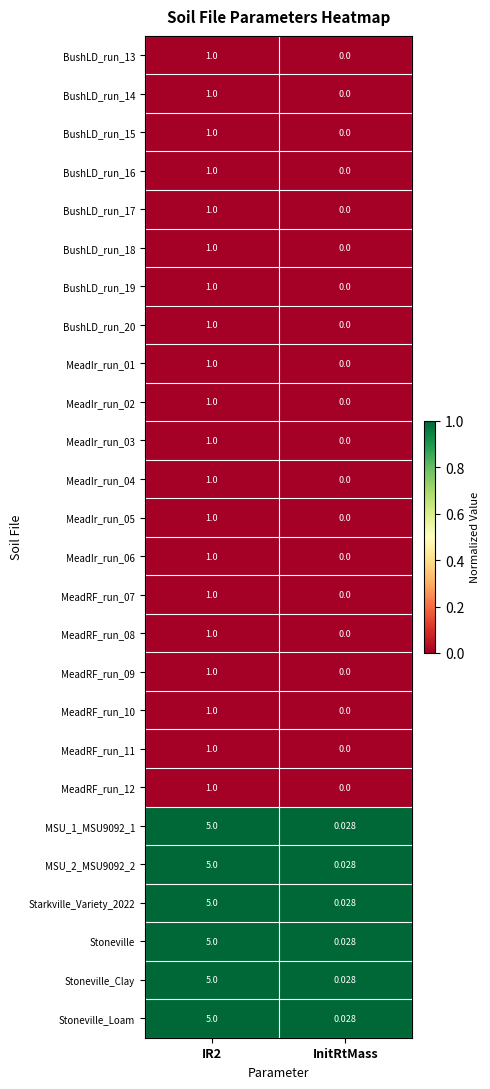

At which category is the sum across all series the highest?

IR2